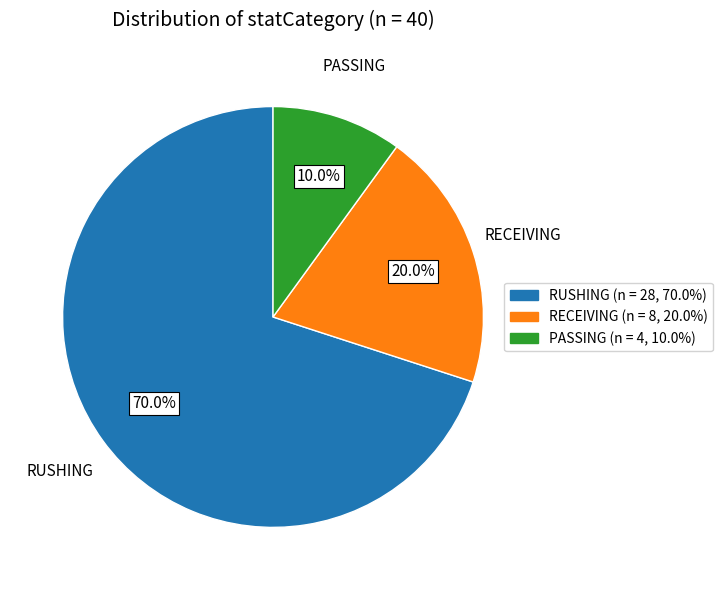

Is there any slice that represents more than half of the pie?

Yes